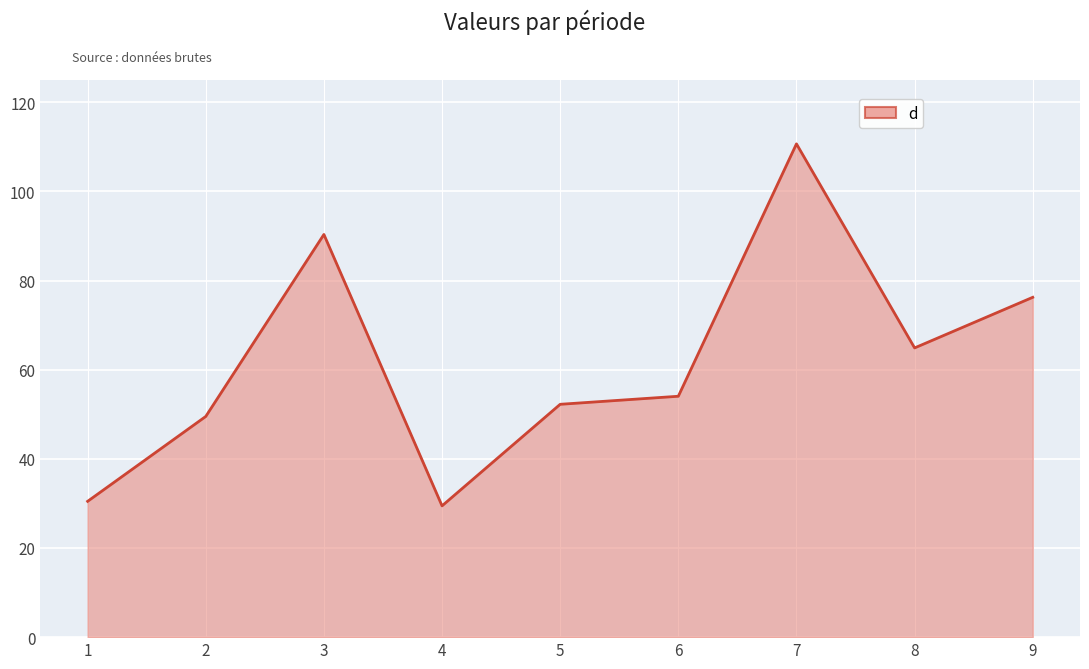

Which label corresponds to the largest value in the chart?

7